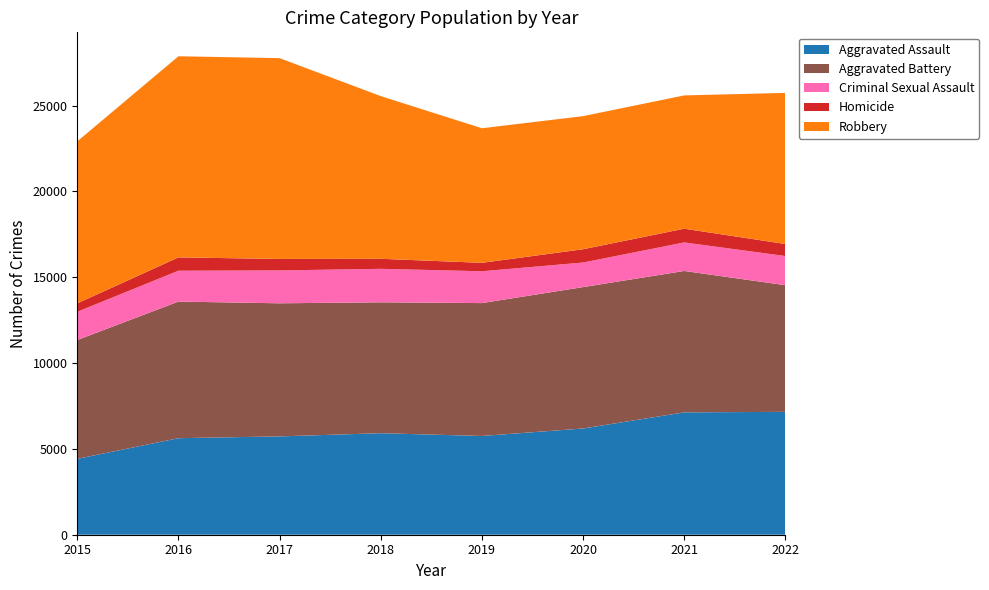

Reading right to left, what are all the values shown in this chart?

Aggravated Assault: 2022=7157	2021=7128	2020=6188	2019=5752	2018=5913	2017=5728	2016=5623	2015=4420
Aggravated Battery: 2022=7379	2021=8236	2020=8236	2019=7741	2018=7626	2017=7753	2016=7958	2015=6922
Criminal Sexual Assault: 2022=1698	2021=1662	2020=1431	2019=1854	2018=1949	2017=1914	2016=1797	2015=1646
Homicide: 2022=701	2021=800	2020=775	2019=491	2018=585	2017=669	2016=777	2015=489
Robbery: 2022=8802	2021=7764	2020=7753	2019=7839	2018=9477	2017=11697	2016=11716	2015=9437